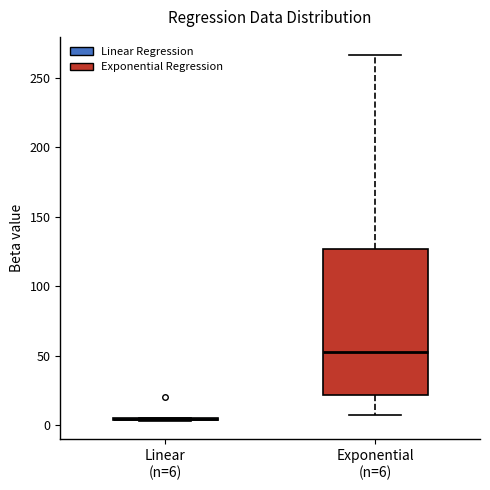

Reading left to right, read every box against the y-axis: the position of its median line, the range the box covers, and the ends of its whiskers. The values are not printed on the chart, so give them approximately, as read against the axis.

Linear (n=6): box collapsed to a line at 5, whiskers 5 to 5
Exponential (n=6): median 55, box 20 to 125, whiskers 10 to 265